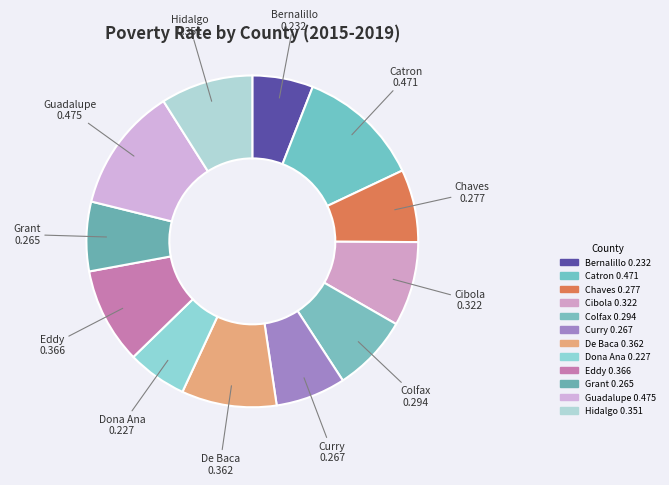

How many segments does this pie chart have?

12